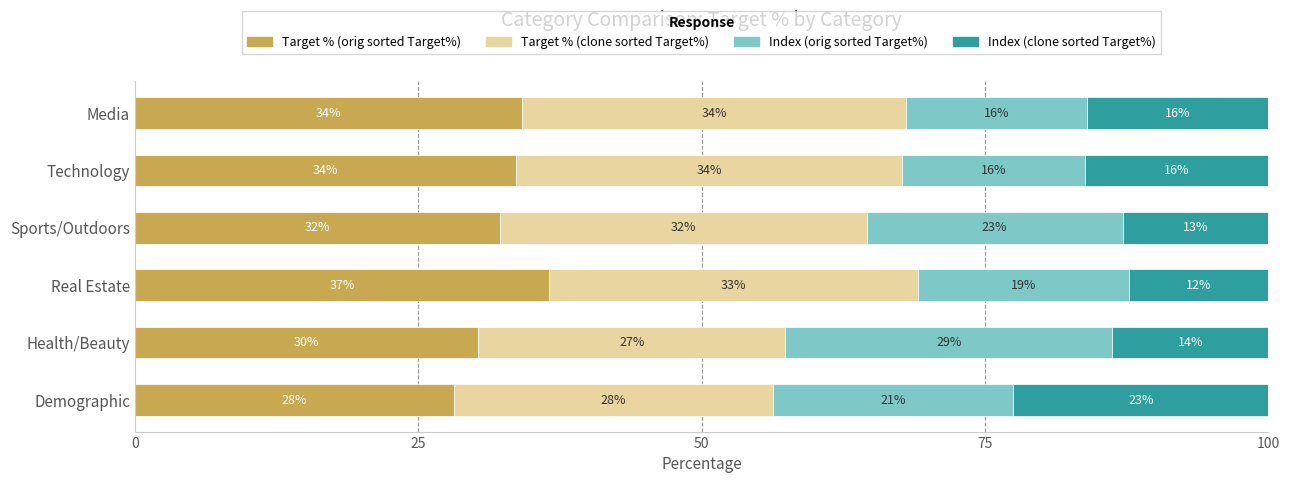

What are all the series names shown in the legend?

Target % (orig sorted Target%), Target % (clone sorted Target%), Index (orig sorted Target%), Index (clone sorted Target%)